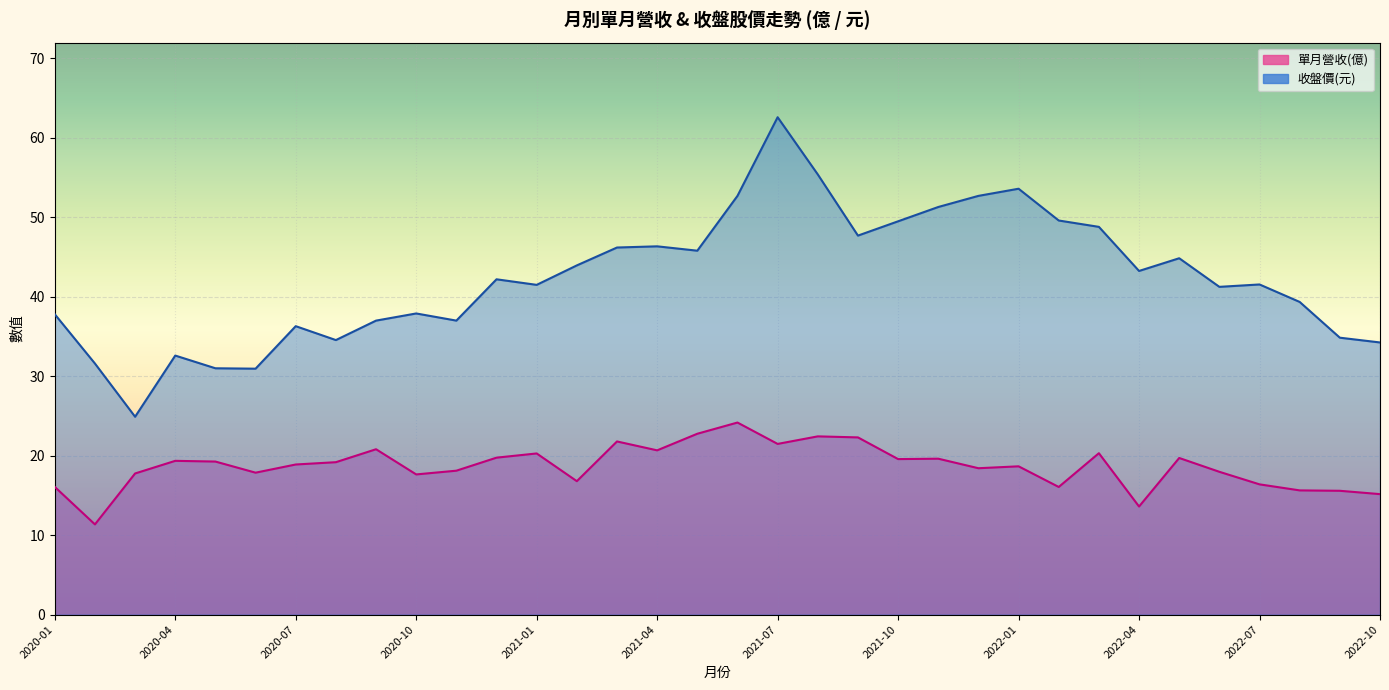

At which category does the chart reach its minimum across all series?

2020-02